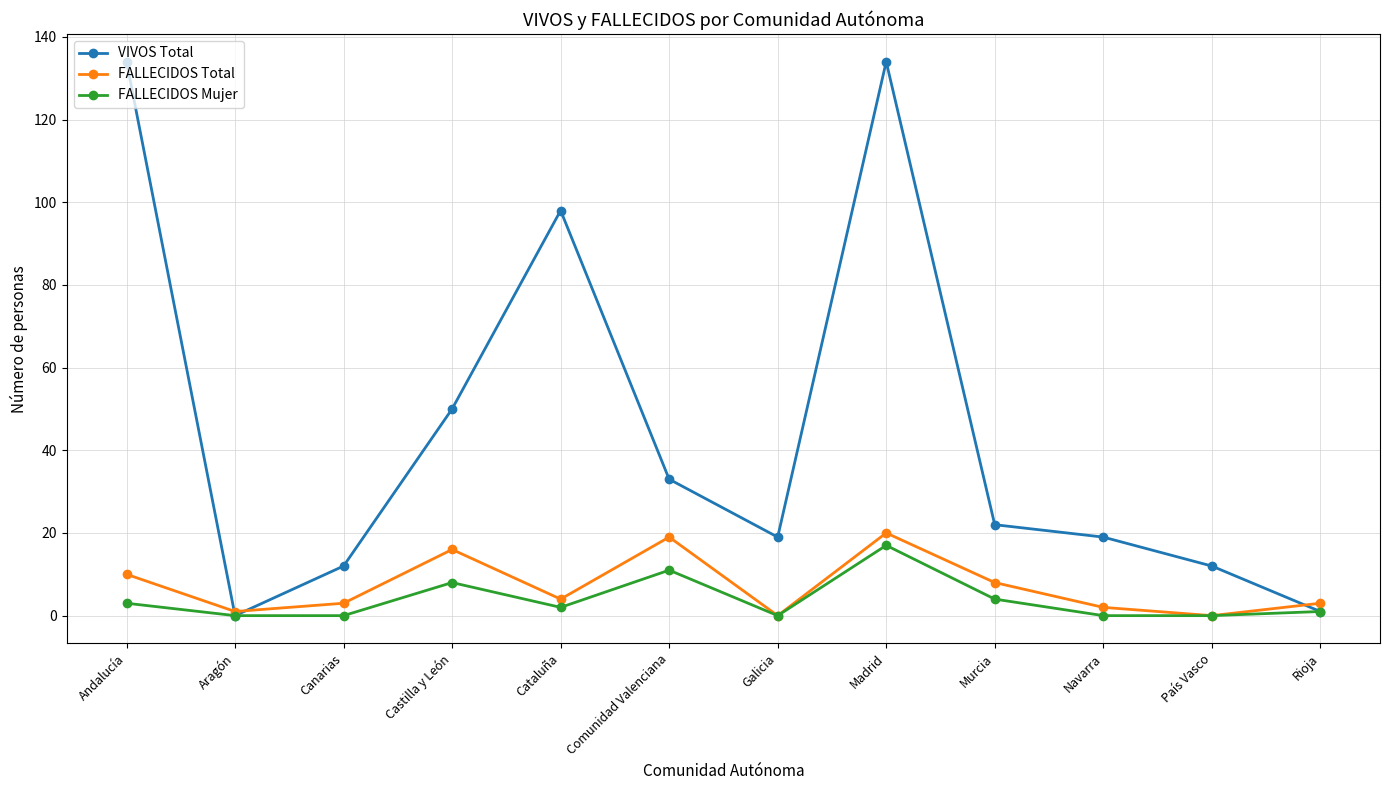

Reading right to left, extract all data points from this chart.

VIVOS Total: Rioja=1	País Vasco=12	Navarra=19	Murcia=22	Madrid=134	Galicia=19	Comunidad Valenciana=33	Cataluña=98	Castilla y León=50	Canarias=12	Aragón=0	Andalucía=134
FALLECIDOS Total: Rioja=3	País Vasco=0	Navarra=2	Murcia=8	Madrid=20	Galicia=0	Comunidad Valenciana=19	Cataluña=4	Castilla y León=16	Canarias=3	Aragón=1	Andalucía=10
FALLECIDOS Mujer: Rioja=1	País Vasco=0	Navarra=0	Murcia=4	Madrid=17	Galicia=0	Comunidad Valenciana=11	Cataluña=2	Castilla y León=8	Canarias=0	Aragón=0	Andalucía=3